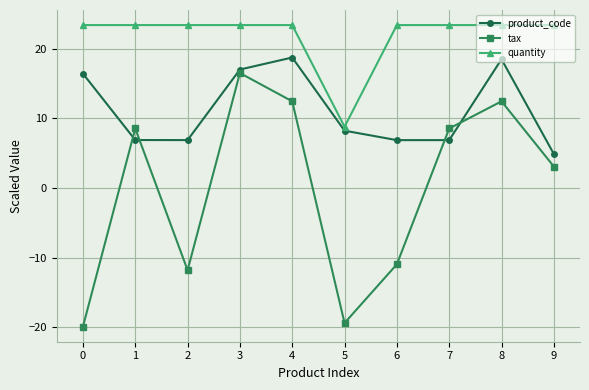

True or false: tax and quantity intersect in this chart.

False